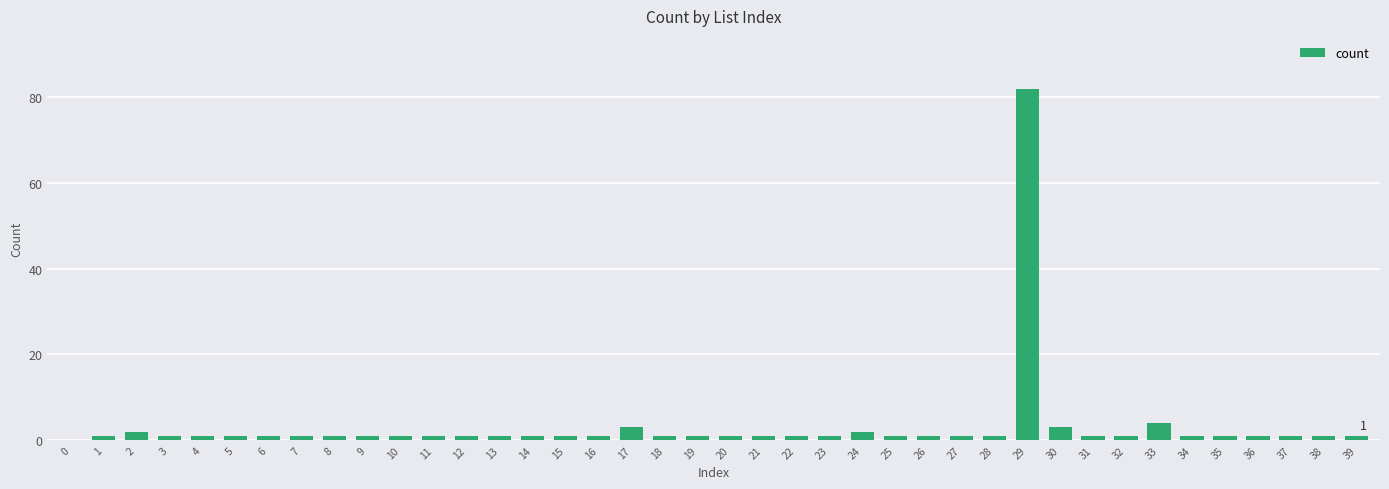

What is the greatest value displayed?

82